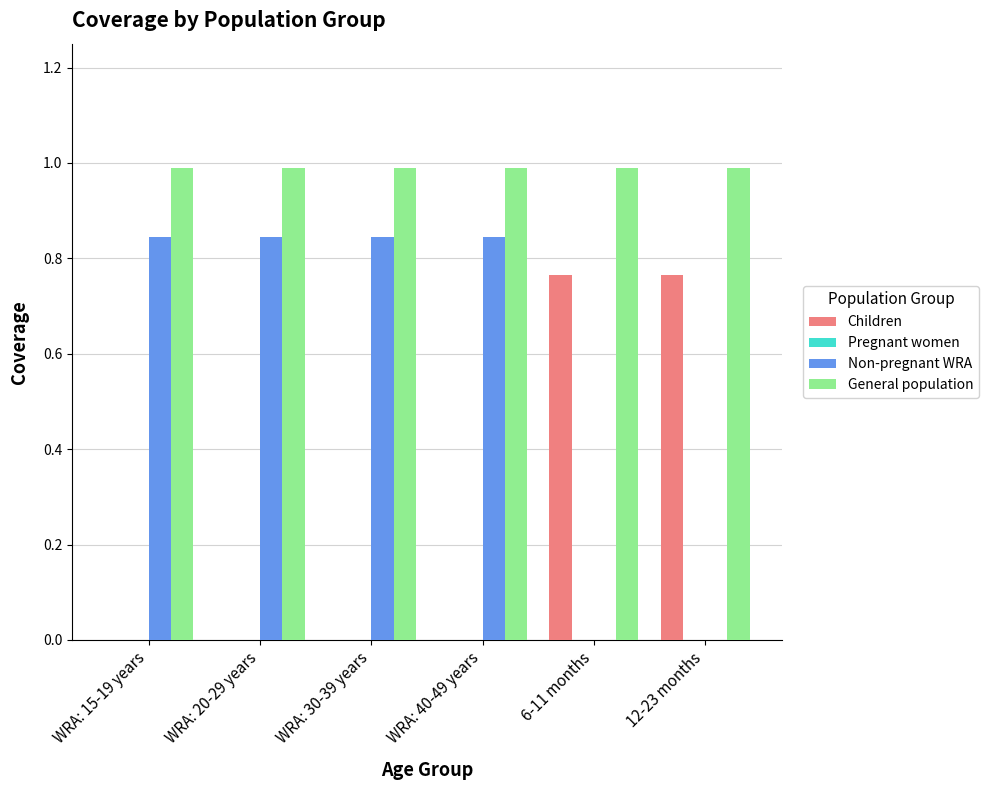

What is the sum of all General population values?

5.9